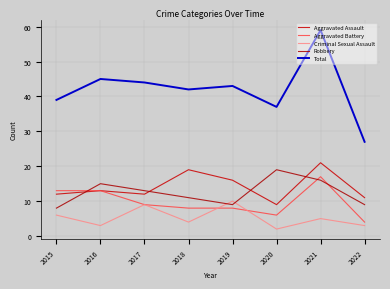

Is this an area chart (filled region under the line)?

No